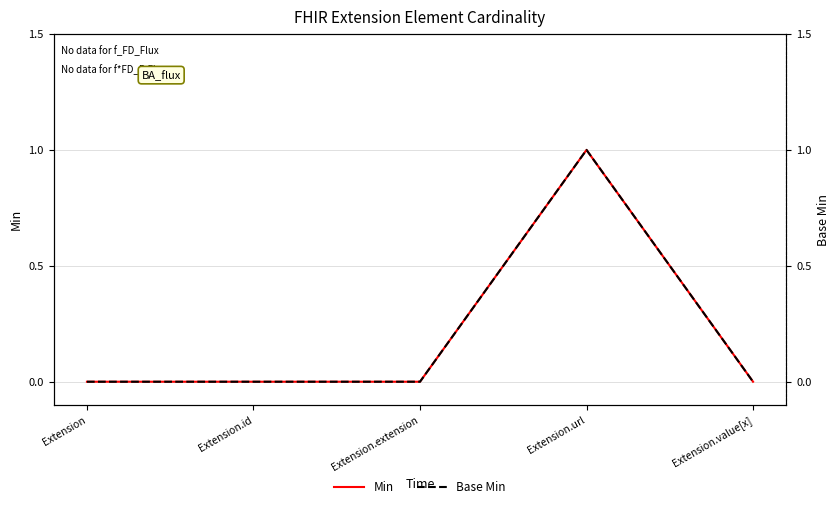

What are all the series names shown in the legend?

Min, Base Min